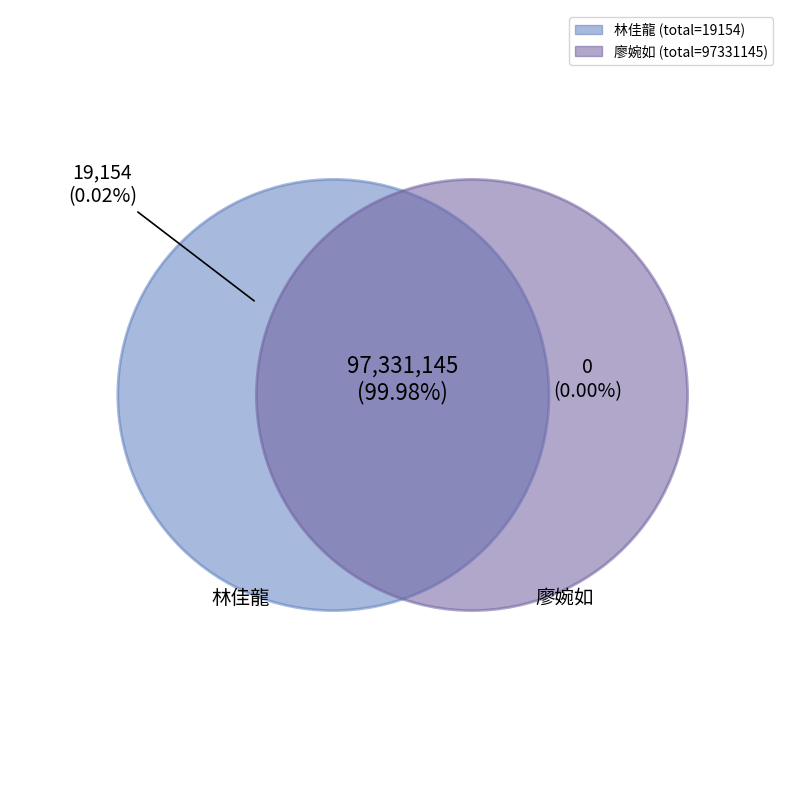

Is the sum of 150 and 151 greater than half?

Yes